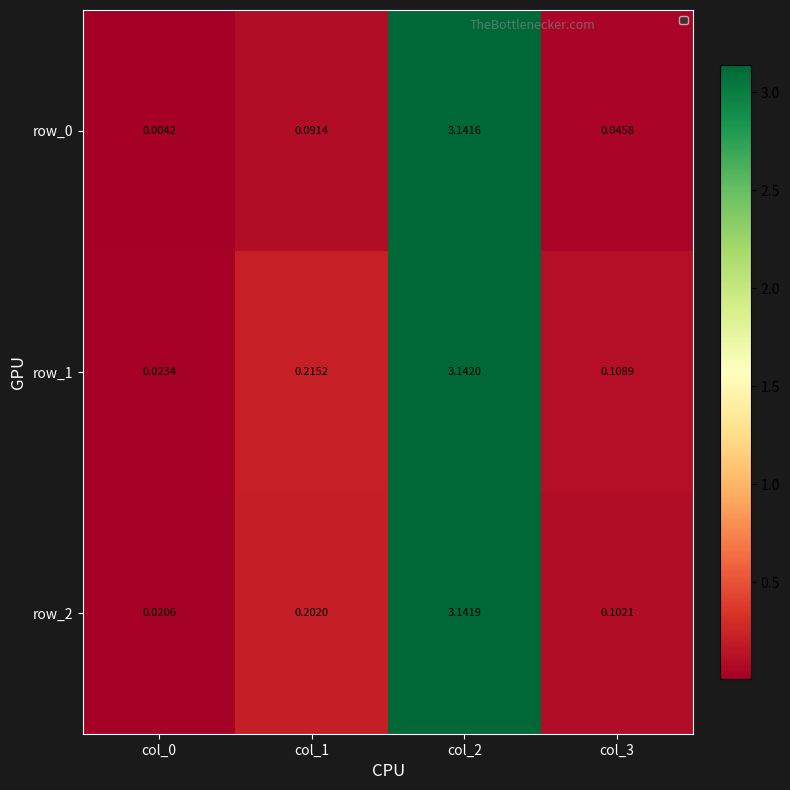

How many categories are shown in the chart?

4